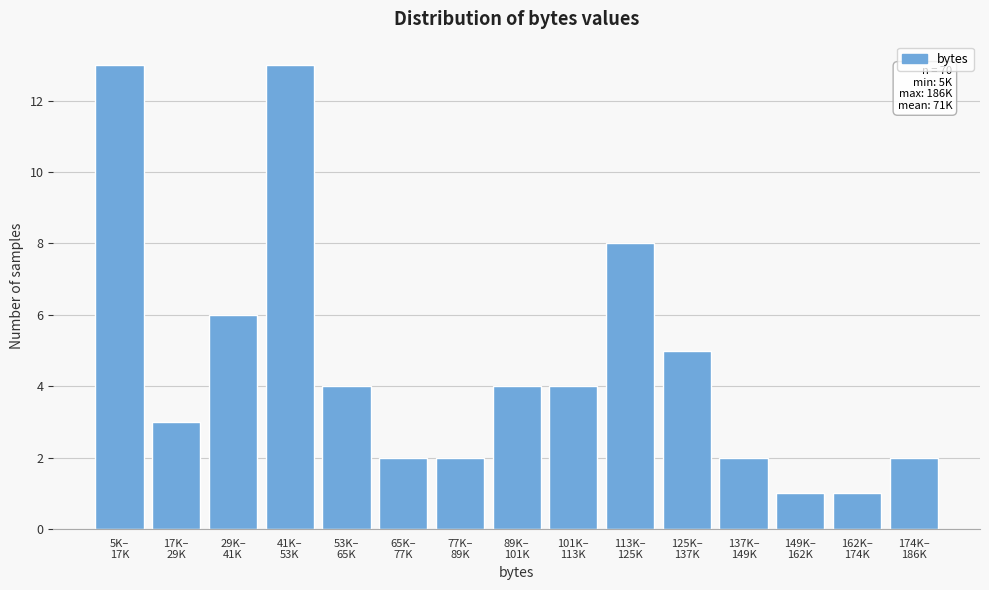

Reading left to right, transcribe all the data shown in this chart.

13	3	6	13	4	2	2	4	4	8	5	2	1	1	2